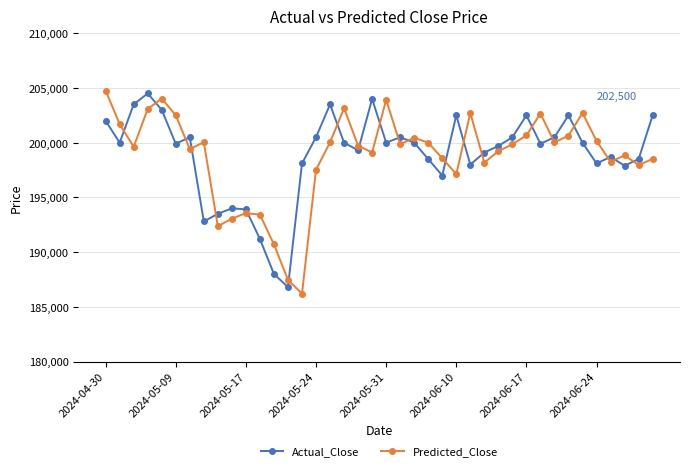

What is the value of the Actual_Close point at the 32nd from the left?

199900.0